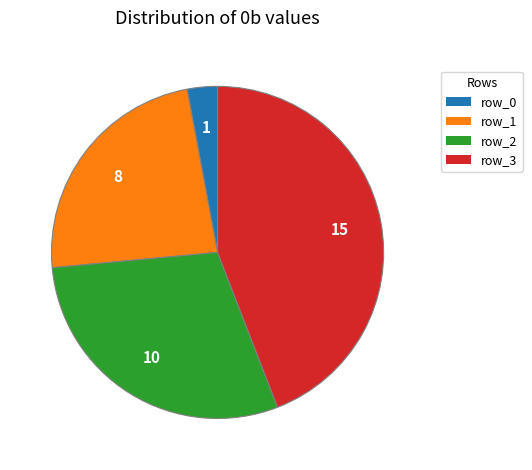

Is it true that row_3 is 44% of the pie?

True